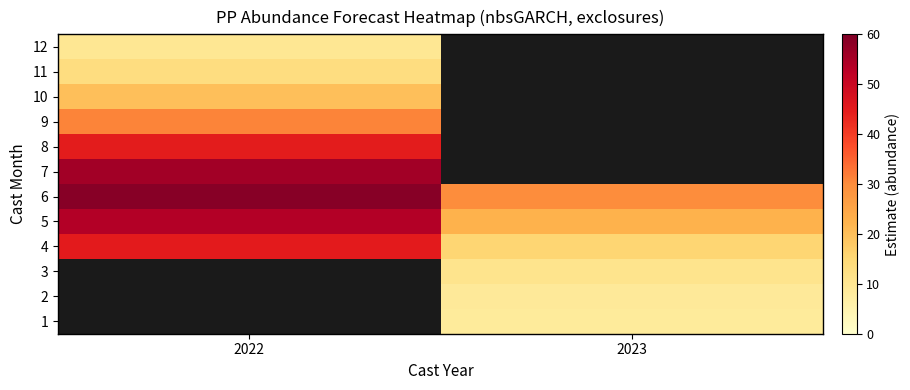

Is the value of 5 at 2022 greater than the value of 2 at 2022?

No